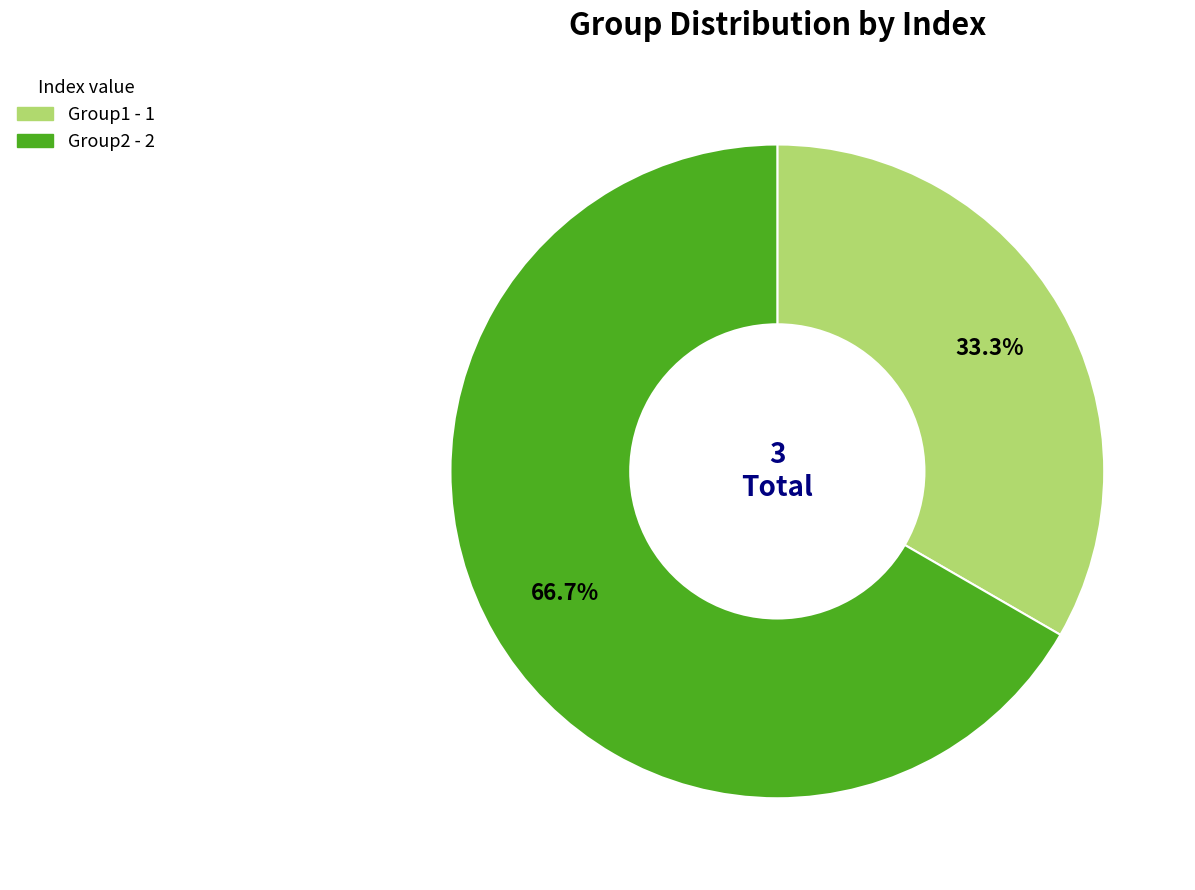

Rank the categories by value from lowest to highest.

Group1, Group2